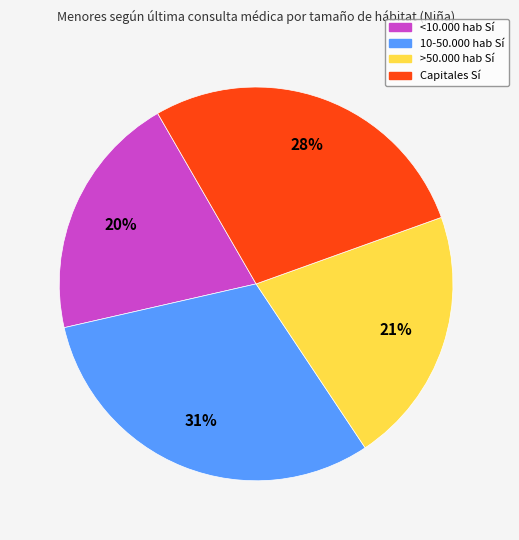

Is there a majority slice in this chart?

No